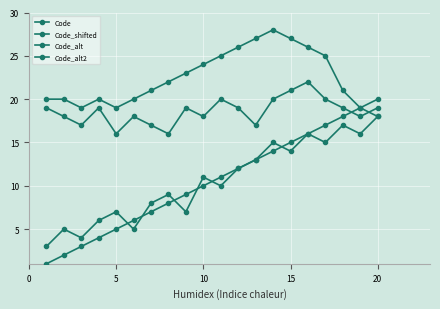

What is the smallest value displayed?

1